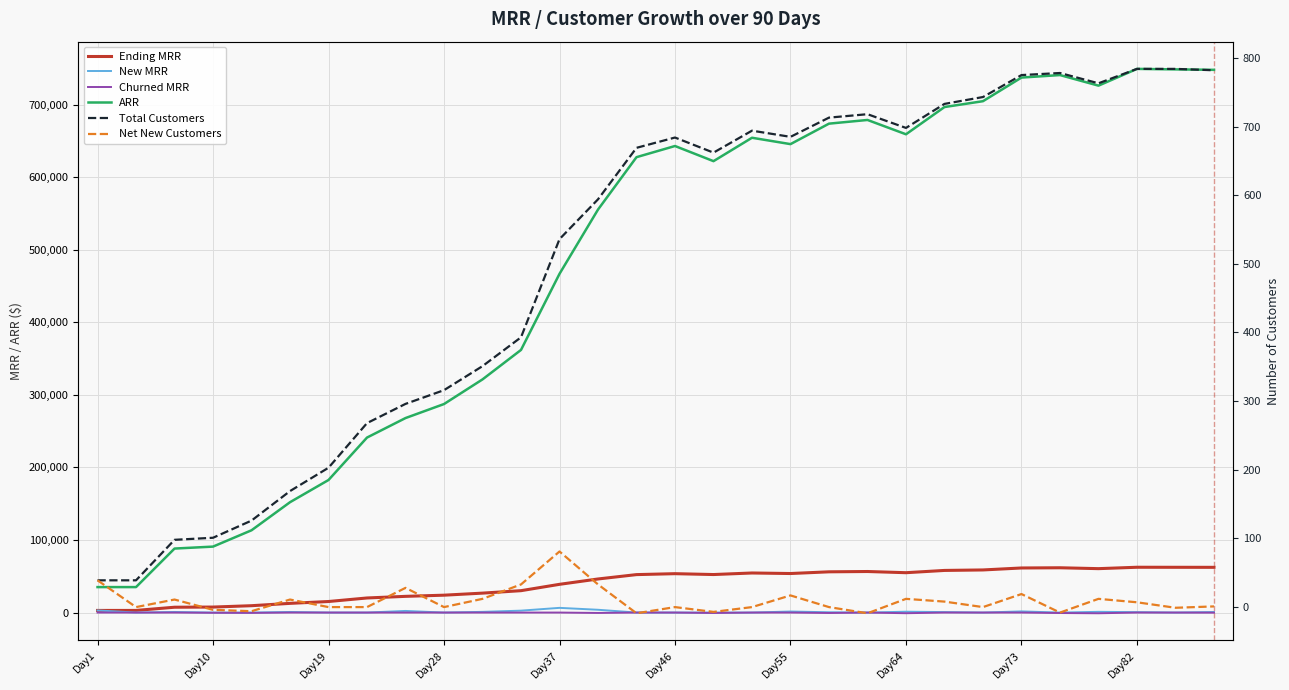

What is the average value of the Net New Customers series?

9